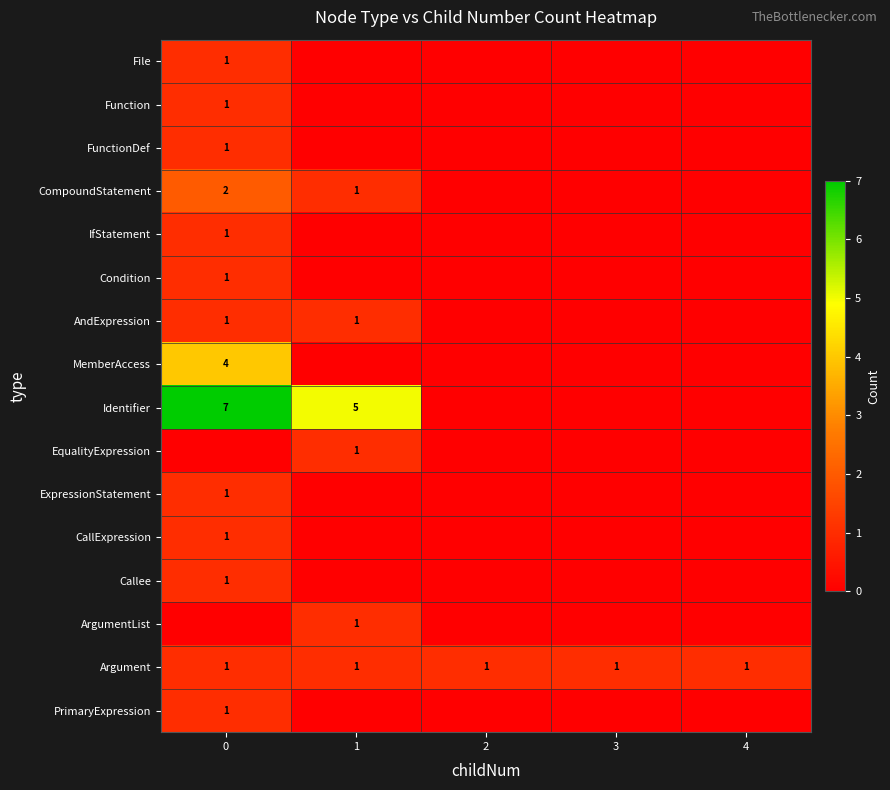

Rank the categories by row_6 value from lowest to highest.

2, 3, 4, 0, 1